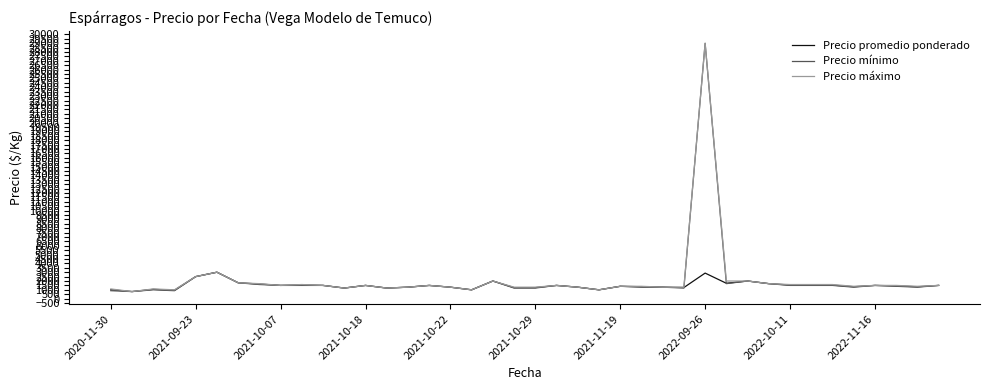

Count the number of data series in this chart.

3